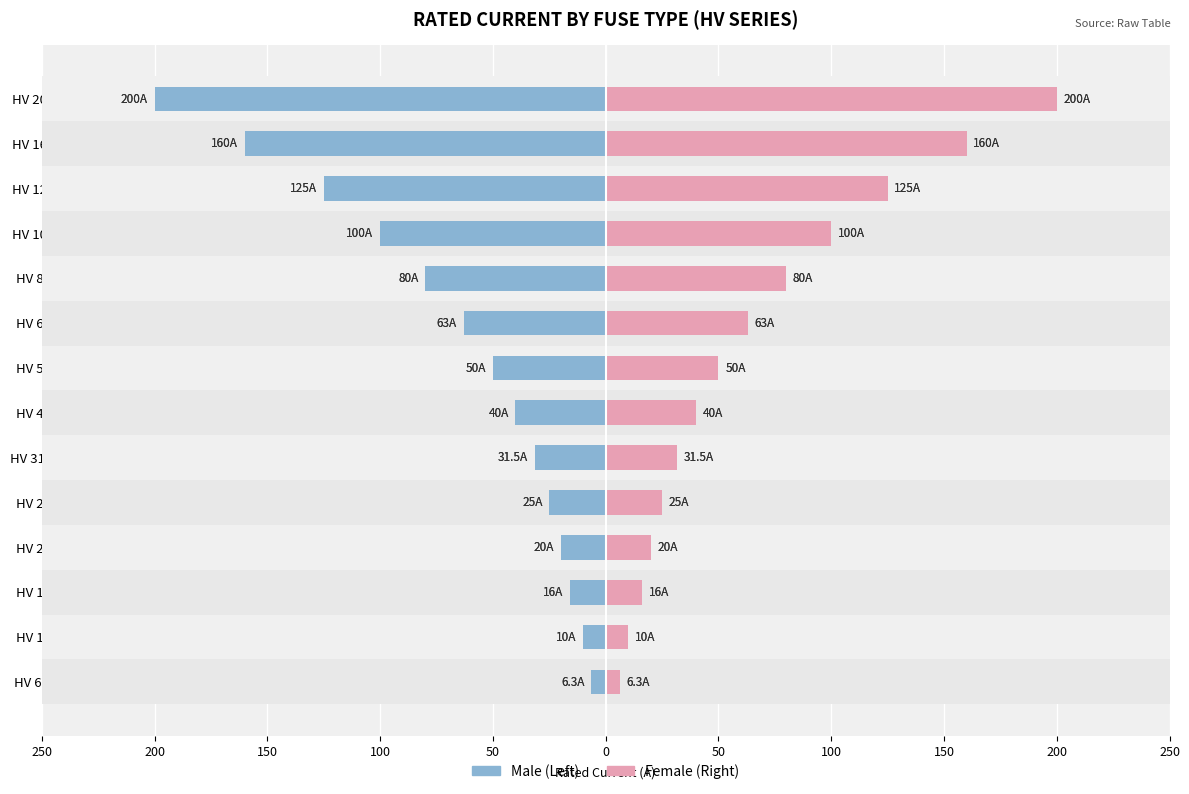

Rank the series by their average value, from lowest to highest.

Male, Female